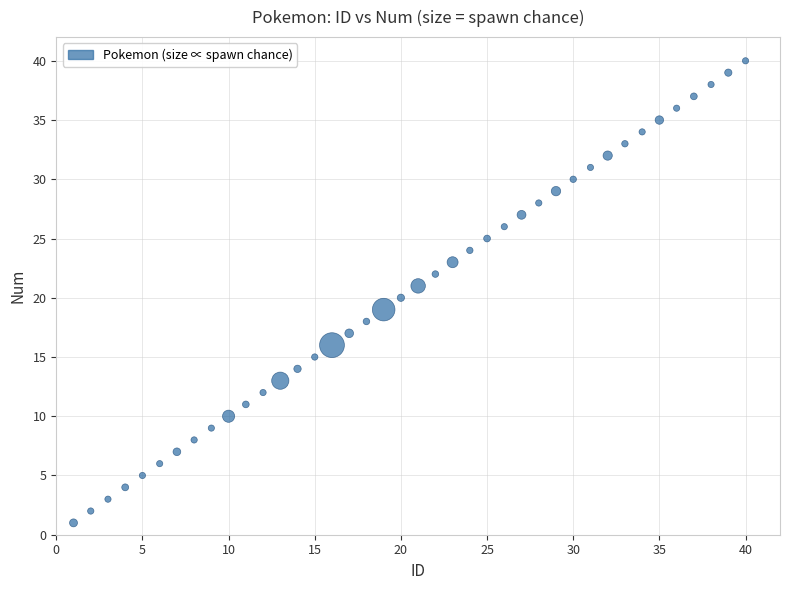

What is the range of Y values (max minus min)?

39